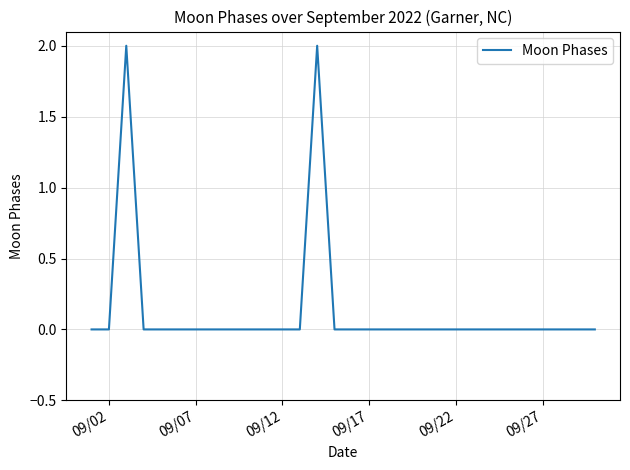

How many lines are shown in the chart?

1